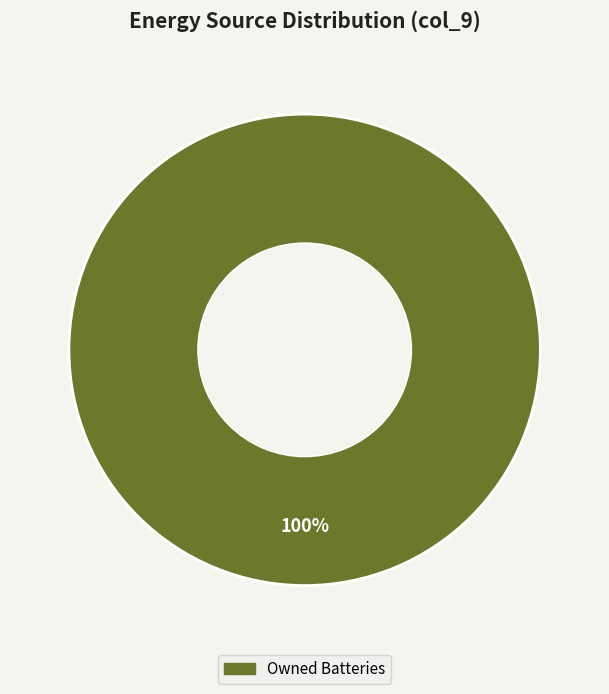

Does any single category account for the majority?

Yes